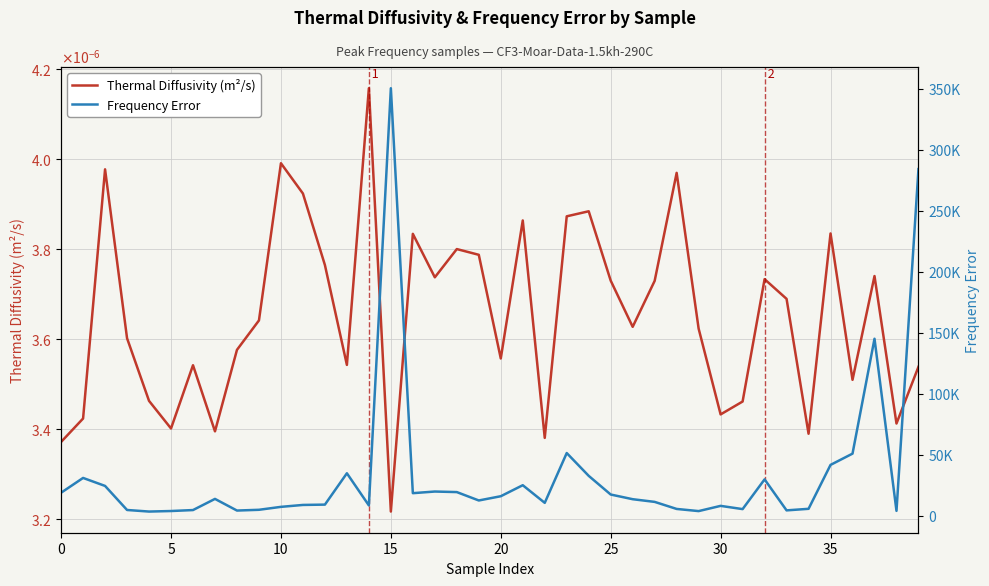

What is the label of the 31st point from the right?

9